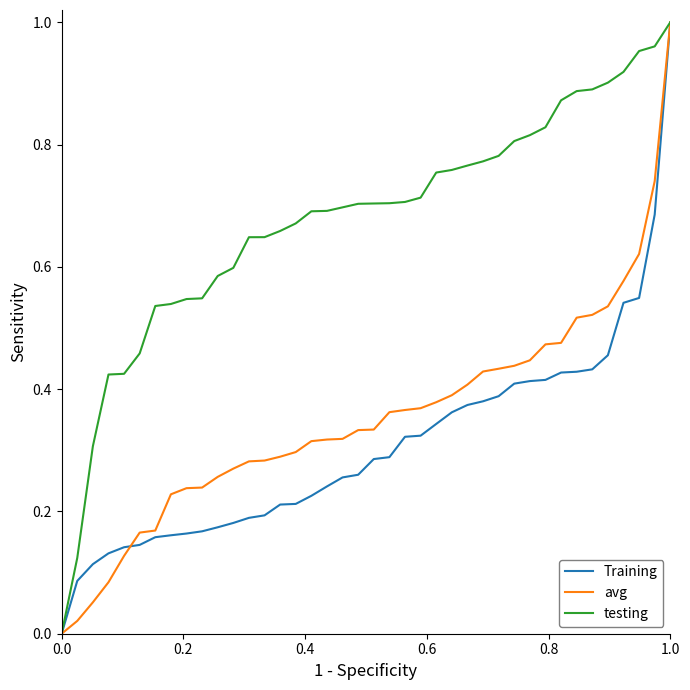

Which series has the largest total across all categories?

testing